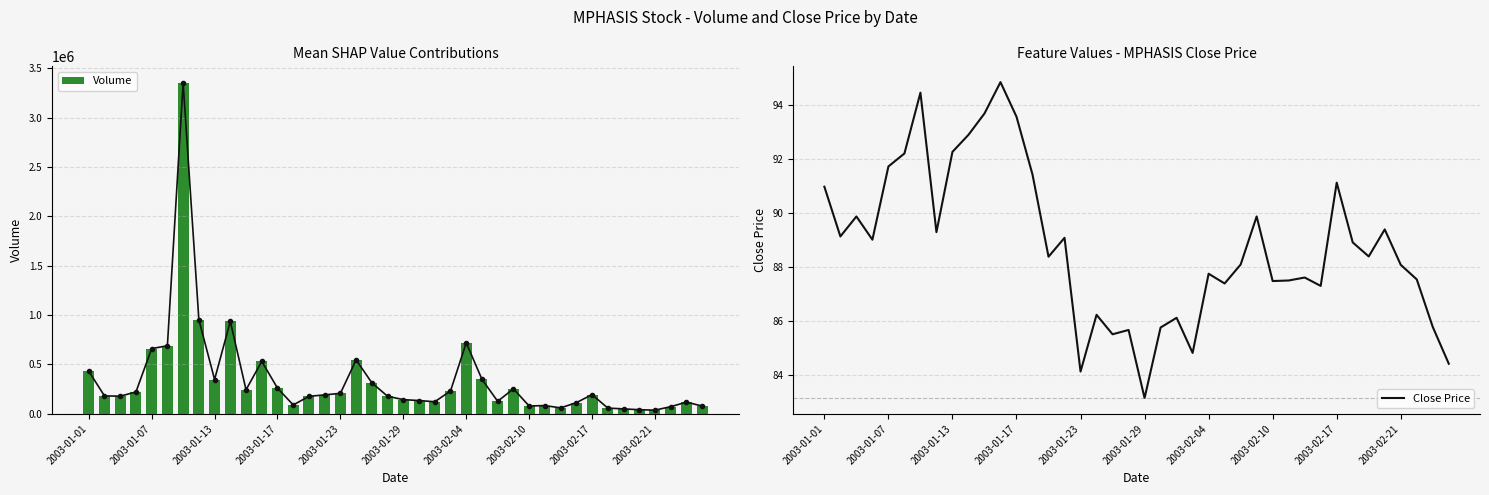

What is the difference between the second highest and minimum values in the Volume series?

916632